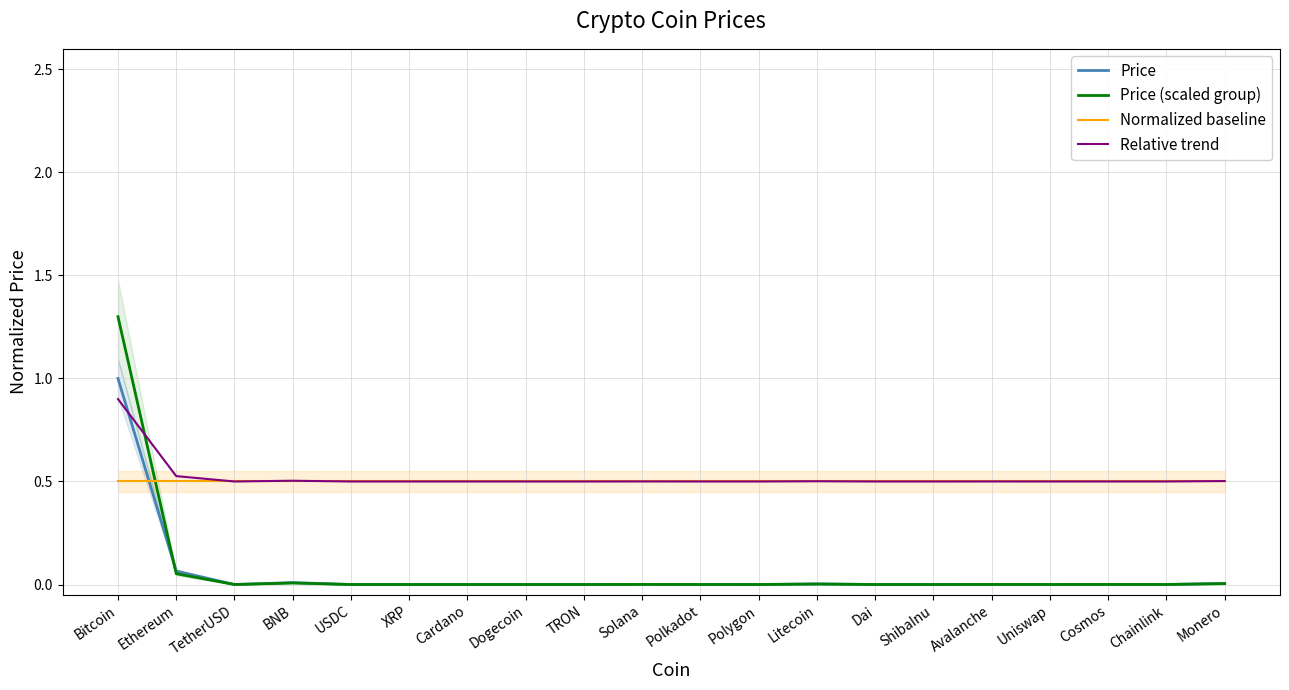

True or false: Normalized baseline has a value of 0.2 at ShibaInu.

False